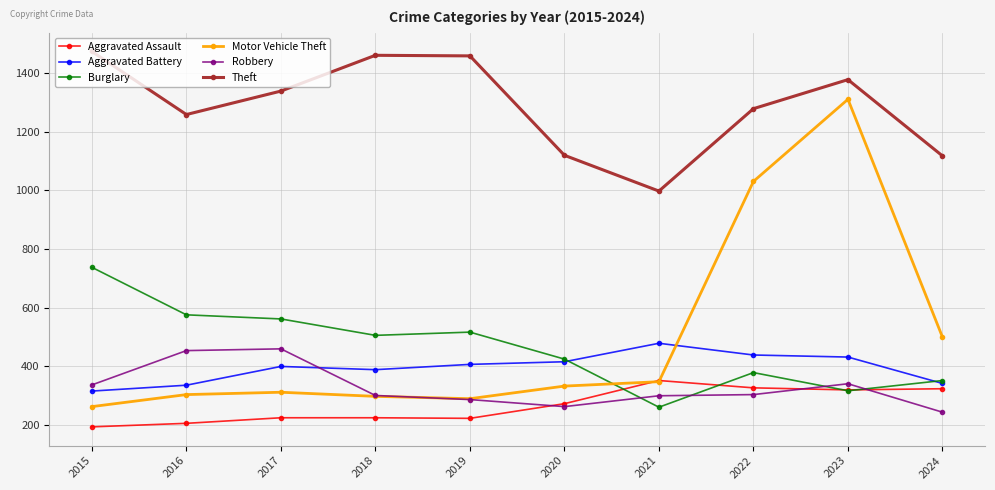

Rank the series at 2022 from lowest to highest value.

Robbery, Aggravated Assault, Burglary, Aggravated Battery, Motor Vehicle Theft, Theft